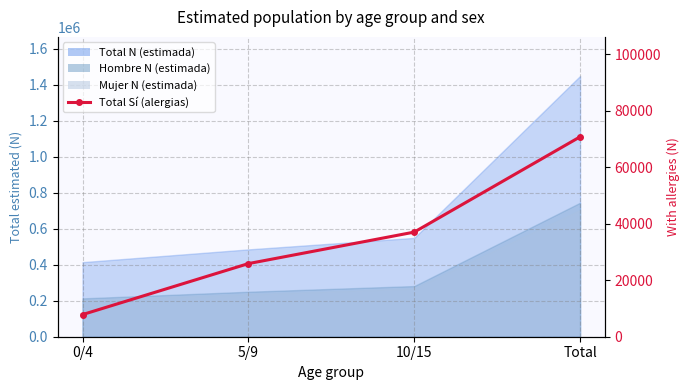

Rank the categories by value from lowest to highest.

0/4, 5/9, 10/15, Total